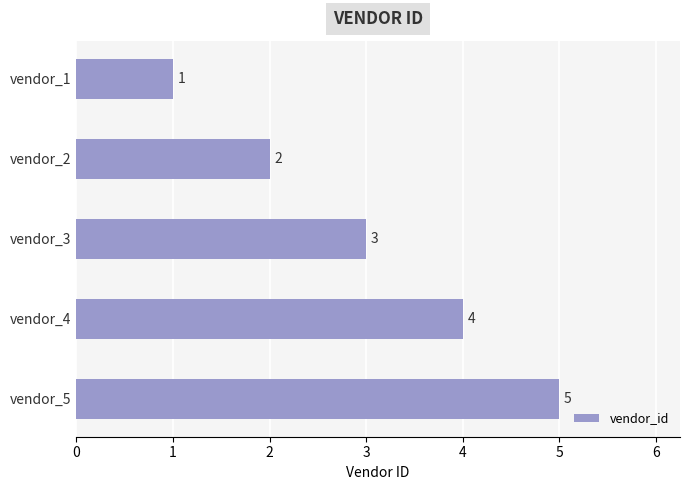

What is the greatest value displayed?

5